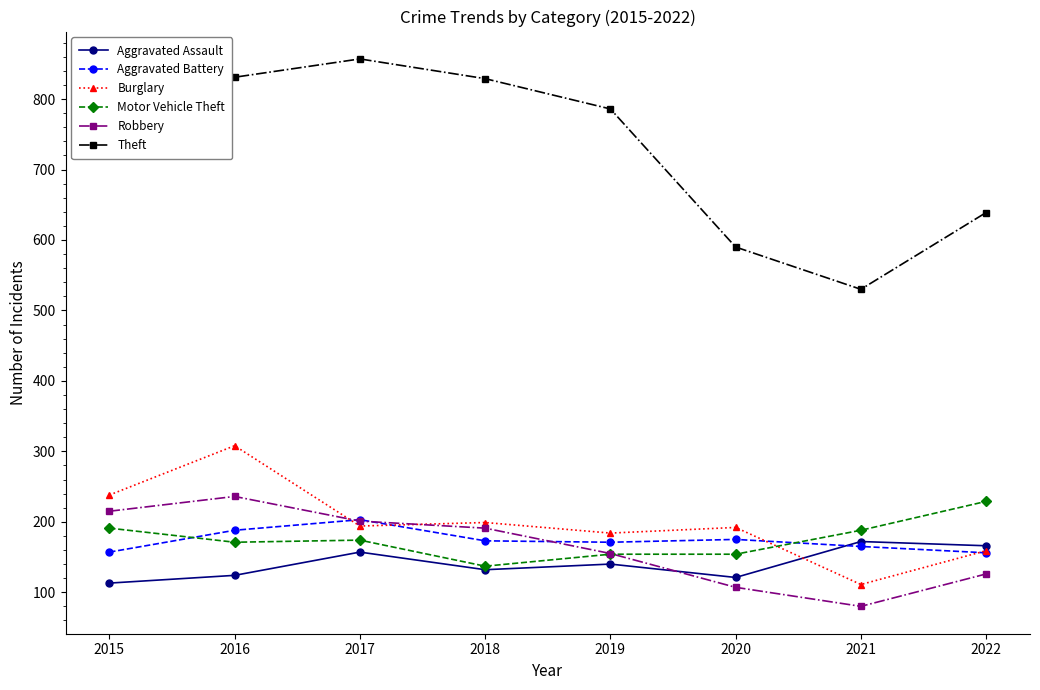

What is the sum of the Aggravated Battery values at 2015 and 2017?

360